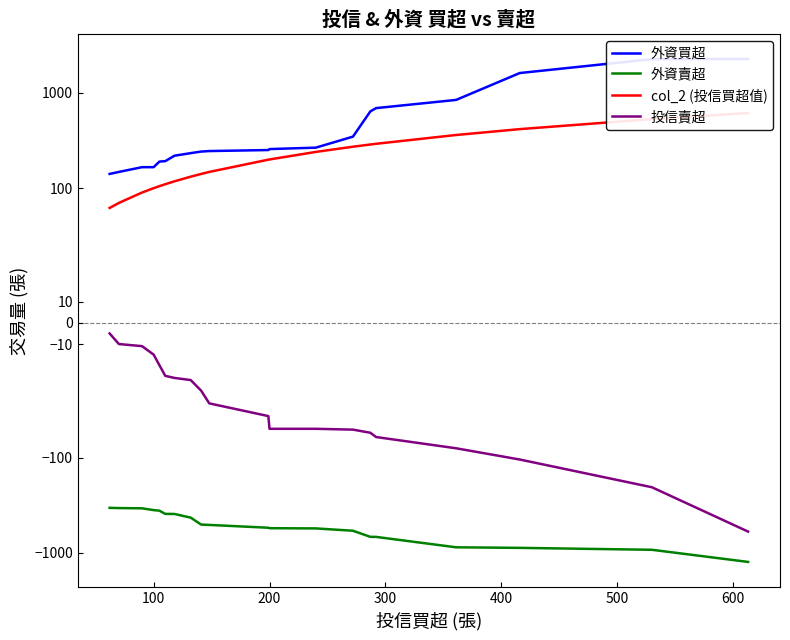

Is the value of 外資買超 at 14 greater than the value of col_2 (投信買超值) at 600?

No